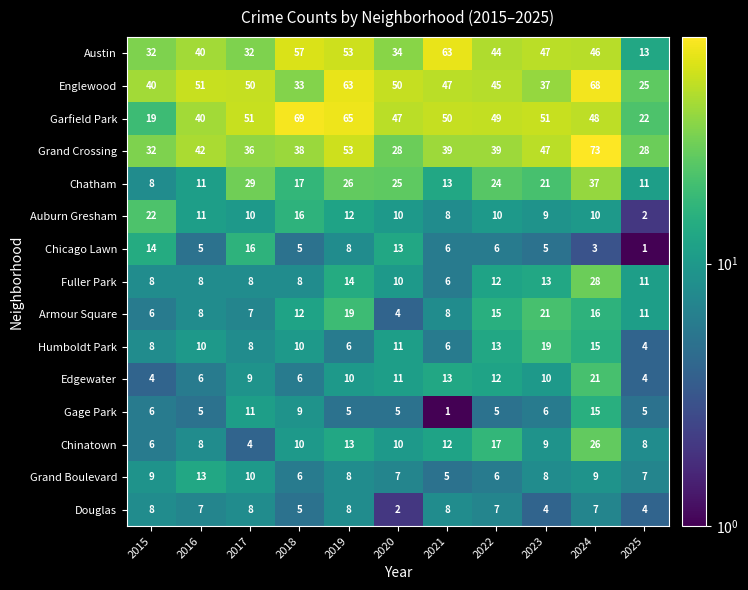

The value of Chicago Lawn at 2015 is 9. True or false?

False